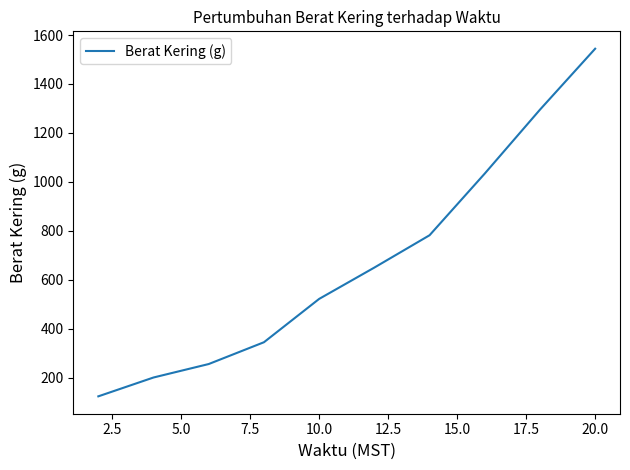

Reading left to right, list all the values displayed in this chart.

124	201	256	345	522	650	782	1034	1295	1544